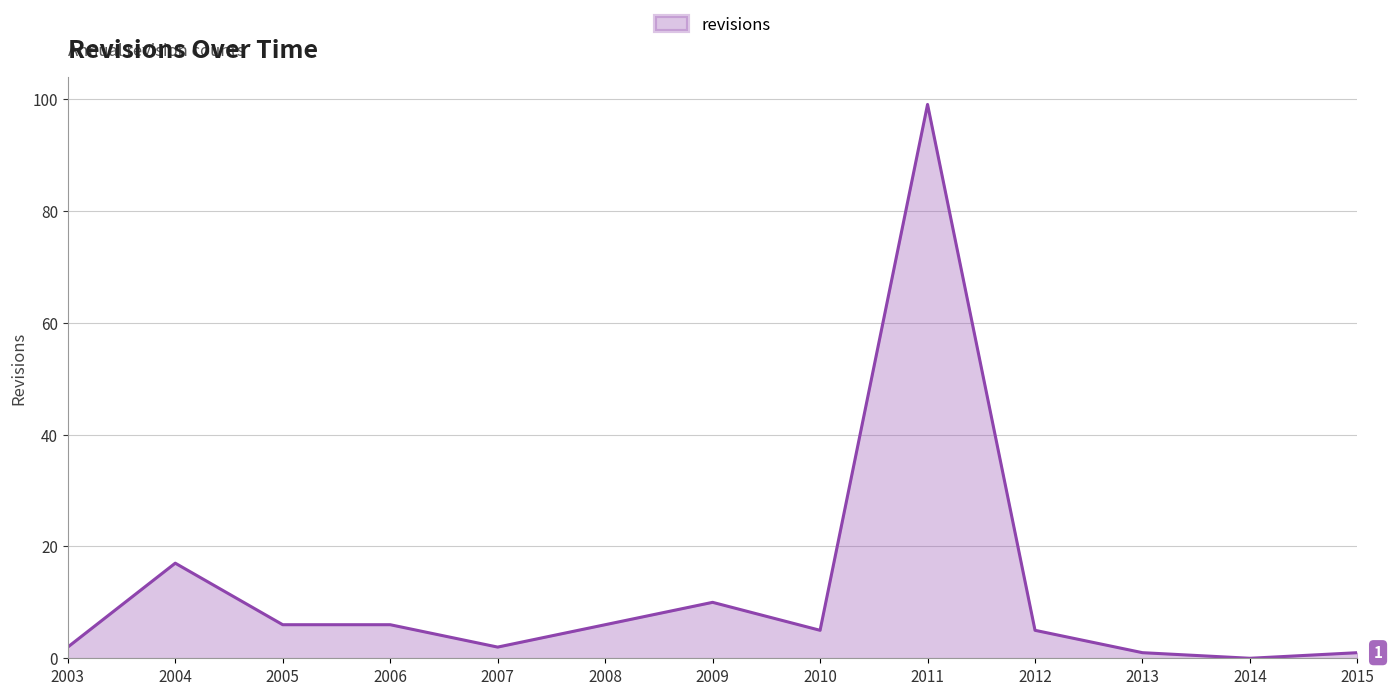

The chart shows a value of 1 at 2013. True or false?

True